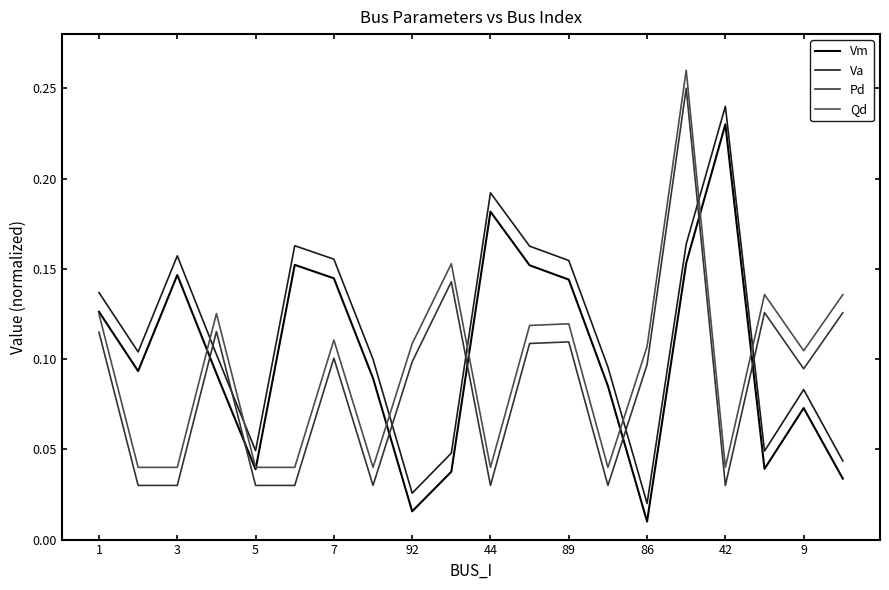

After their last crossing, which series has the higher values: Qd or Va?

Qd